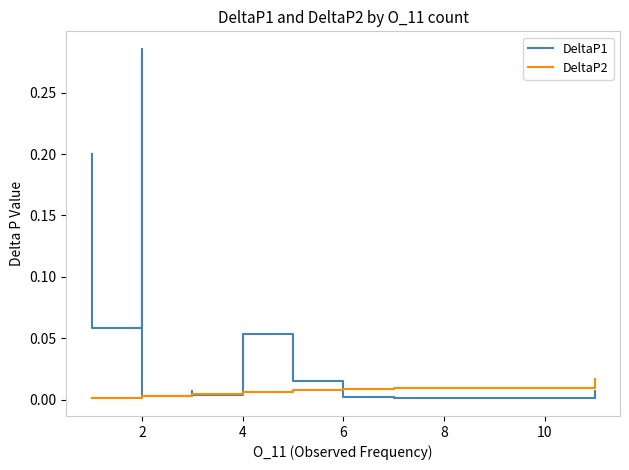

Is the value of DeltaP1 at 19 greater than the value of DeltaP2 at 18?

No